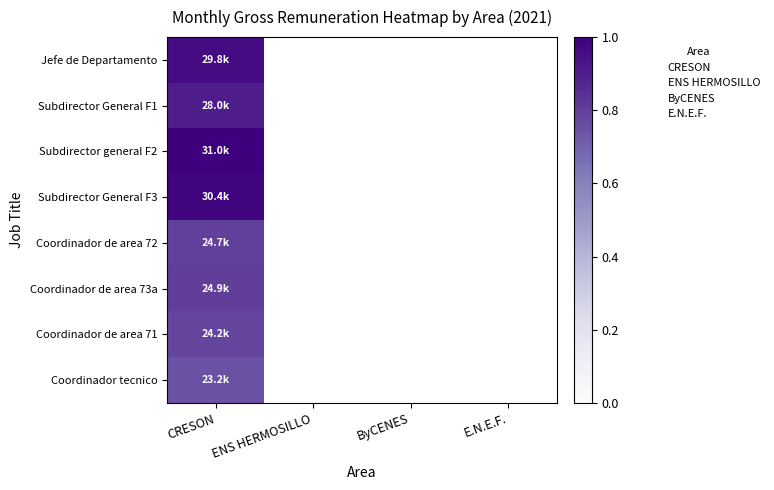

At which category does the chart reach its minimum across all series?

CRESON